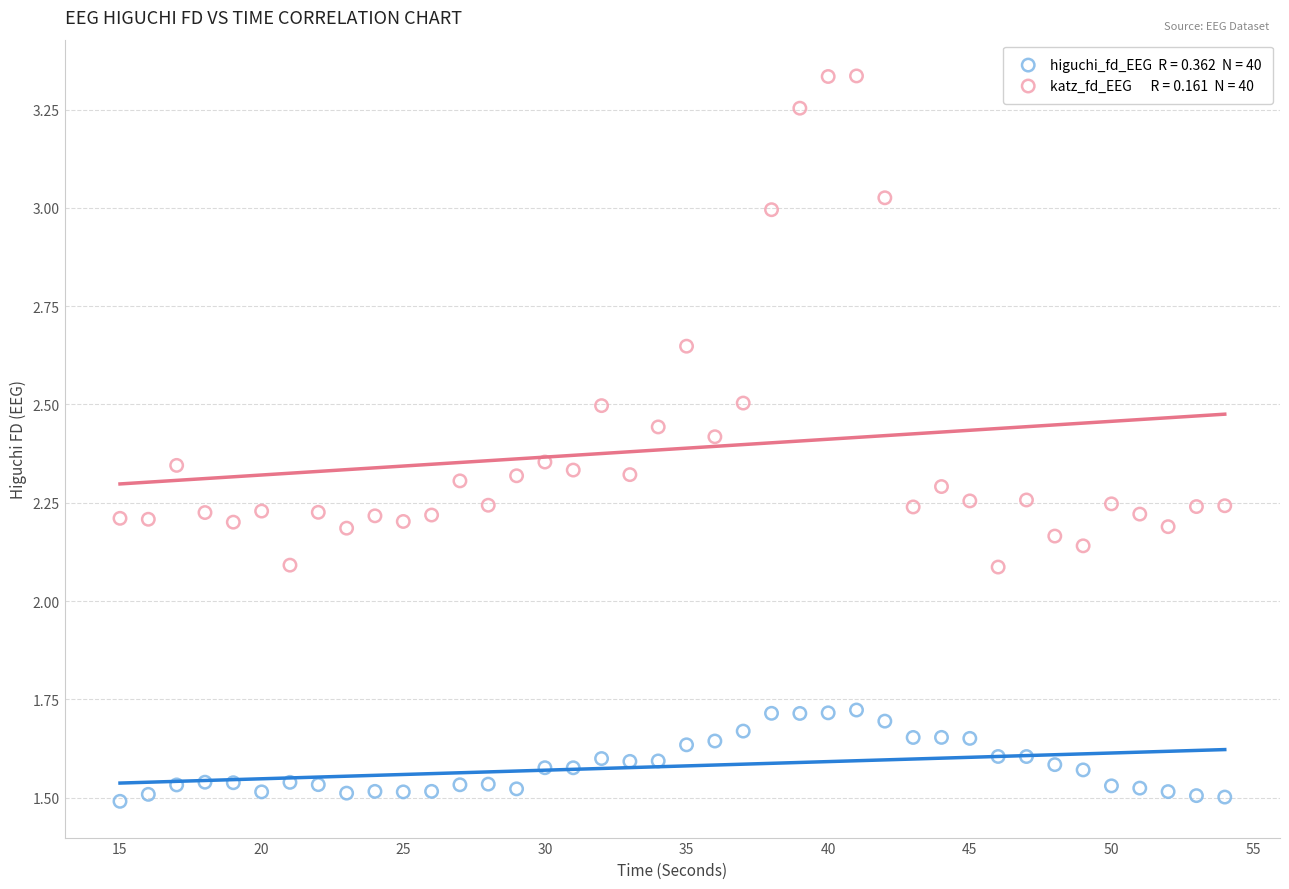

Across all data points, what is the range of X values (max minus min)?

39.0